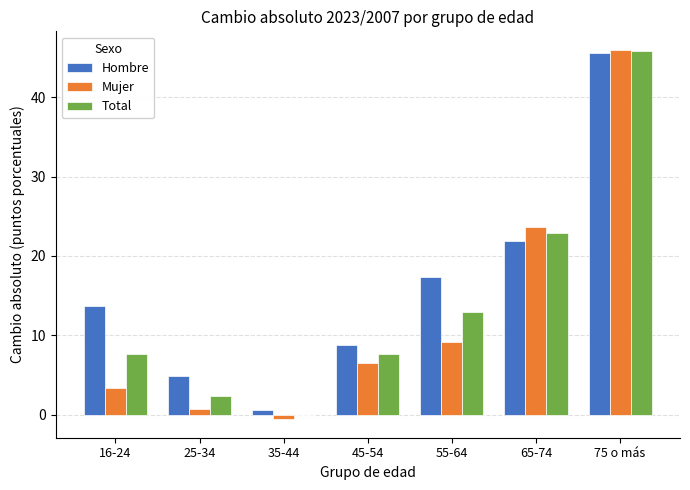

True or false: Hombre has a value of 13.7 at 16-24.

True